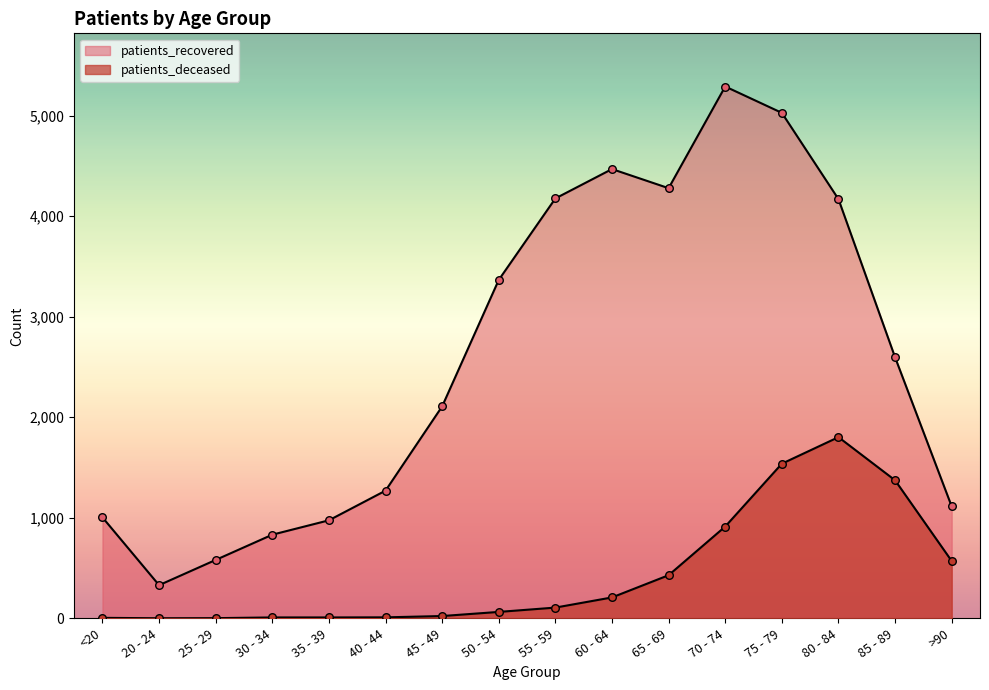

Is the value of patients_deceased at 30 - 34 greater than the value of patients_recovered at 70 - 74?

No